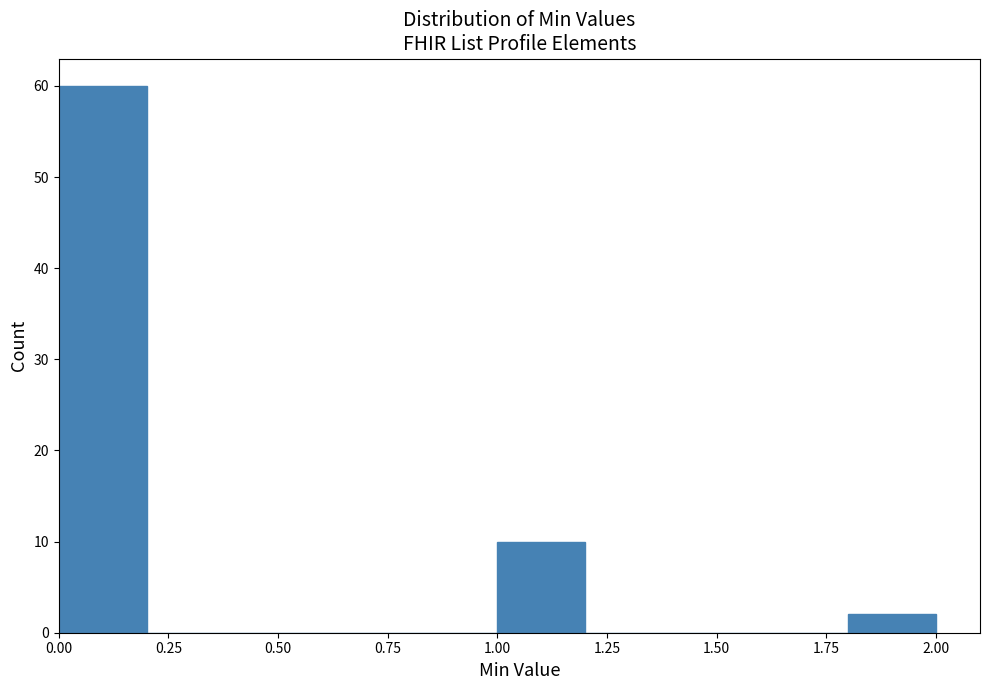

Reading left to right, list every bar in this chart as the range it spans on the x-axis followed by its height. The values are not printed on the chart, so give them approximately, as read against the axis.

0.0 to 0.2: 60
0.2 to 0.4: 0
0.4 to 0.6: 0
0.6 to 0.8: 0
0.8 to 1.0: 0
1.0 to 1.2: 10
1.2 to 1.4: 0
1.4 to 1.6: 0
1.6 to 1.8: 0
1.8 to 2.0: 2